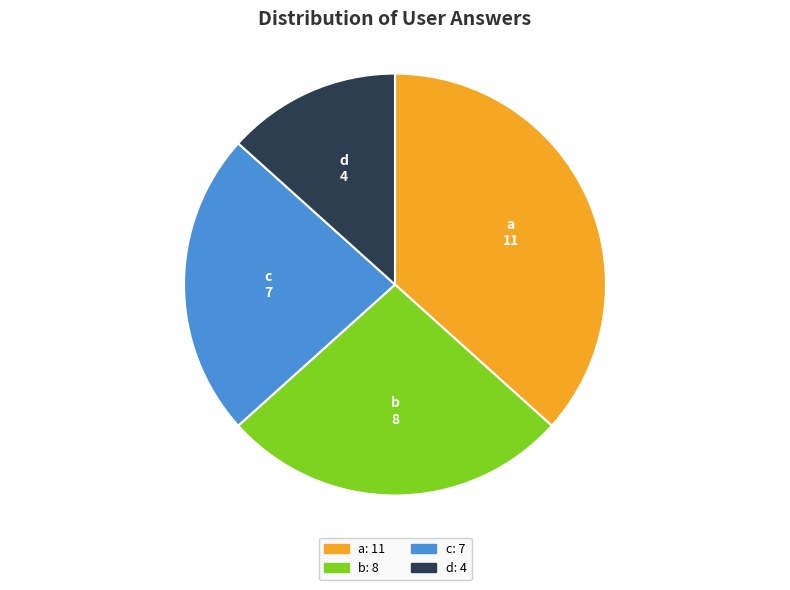

Approximately how many times larger is the value at c compared to a?

0.6